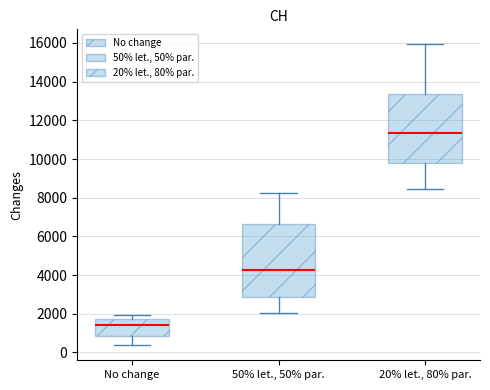

Reading left to right, read every box against the y-axis: the position of its median line, the range the box covers, and the ends of its whiskers. The values are not printed on the chart, so give them approximately, as read against the axis.

No change: median 1400, box 800 to 1800, whiskers 400 to 2000
50% let., 50% par.: median 4200, box 2800 to 6600, whiskers 2000 to 8200
20% let., 80% par.: median 11400, box 9800 to 13400, whiskers 8400 to 16000